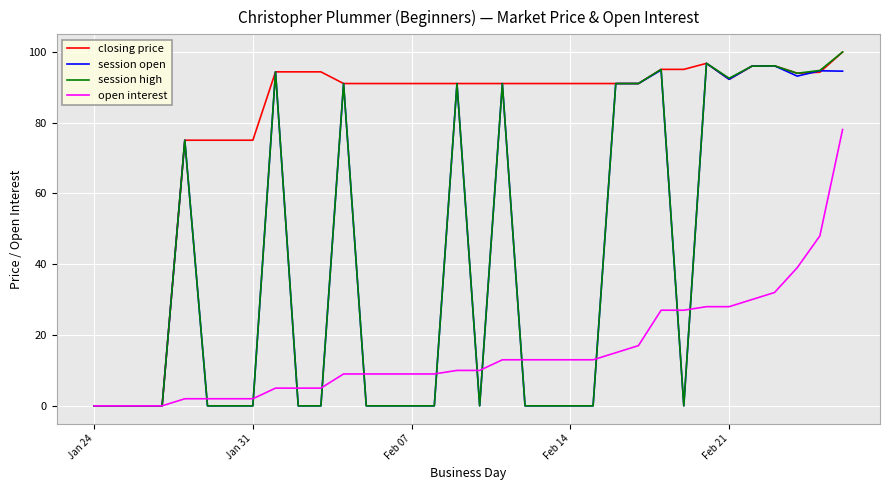

True or false: session open has more than 2 points higher than both neighbors.

True